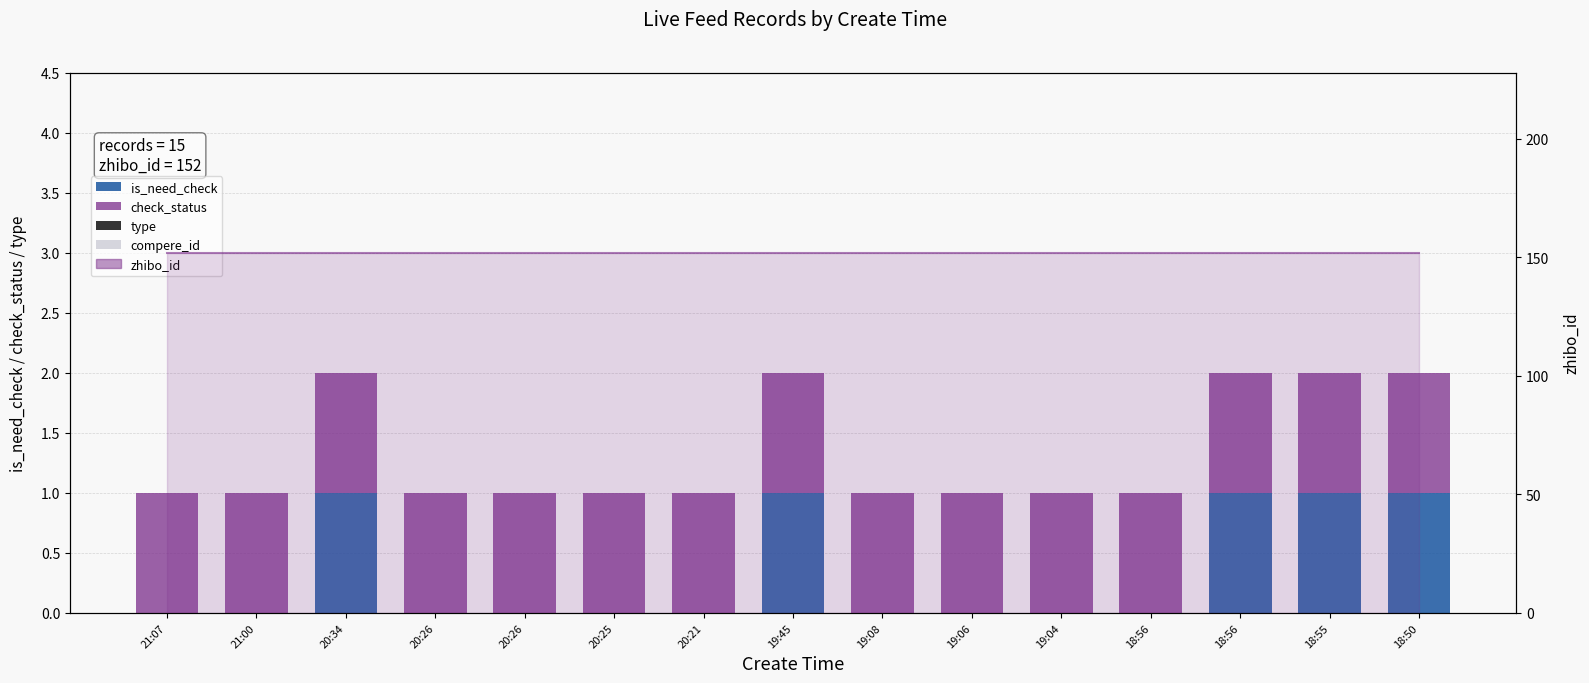

What are all the series names shown in the legend?

is_need_check, check_status, type, compere_id, zhibo_id (line)